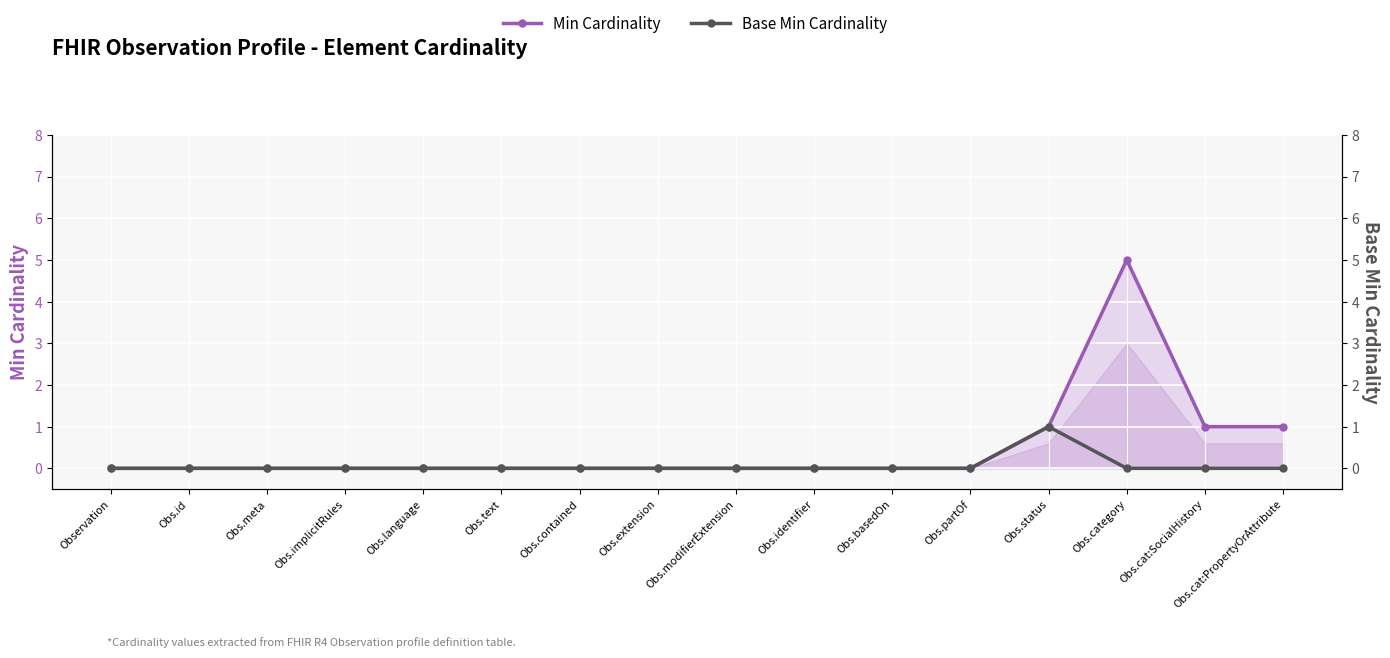

True or false: Min Cardinality and Base Min Cardinality cross at least once.

False